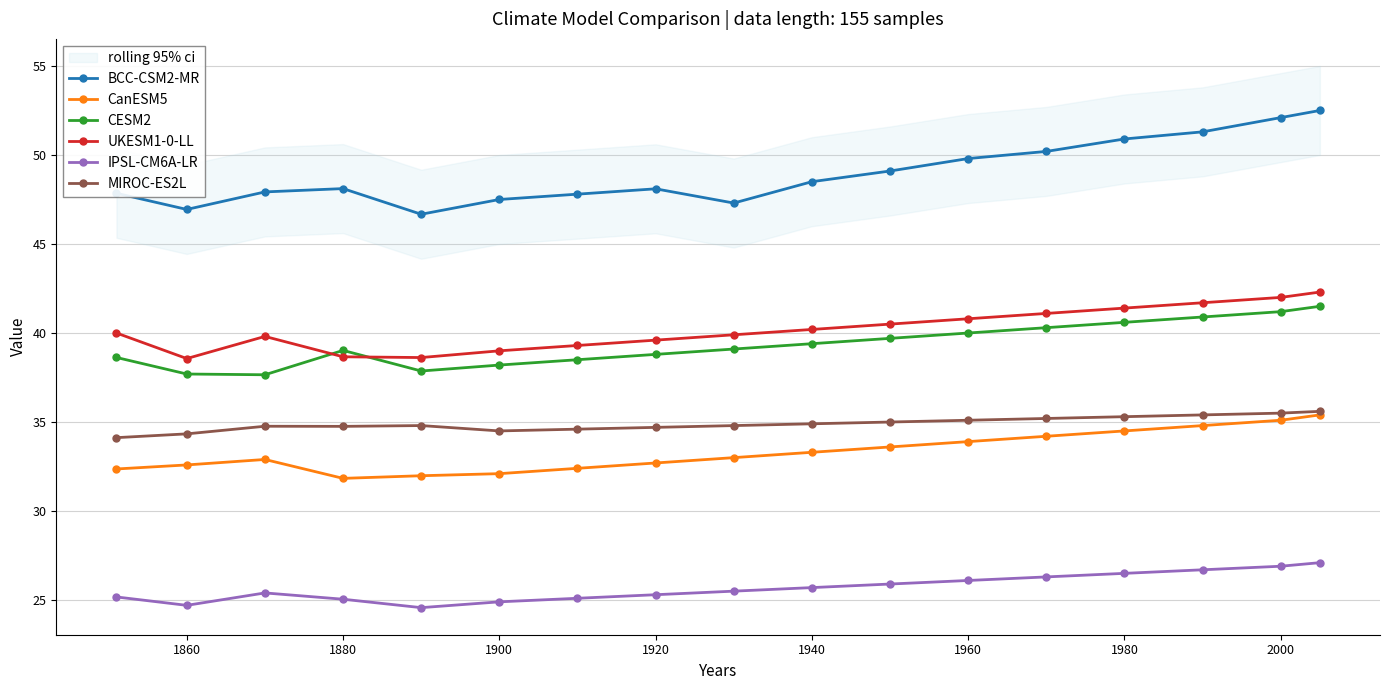

Where is the first local maximum for CESM2?

1880